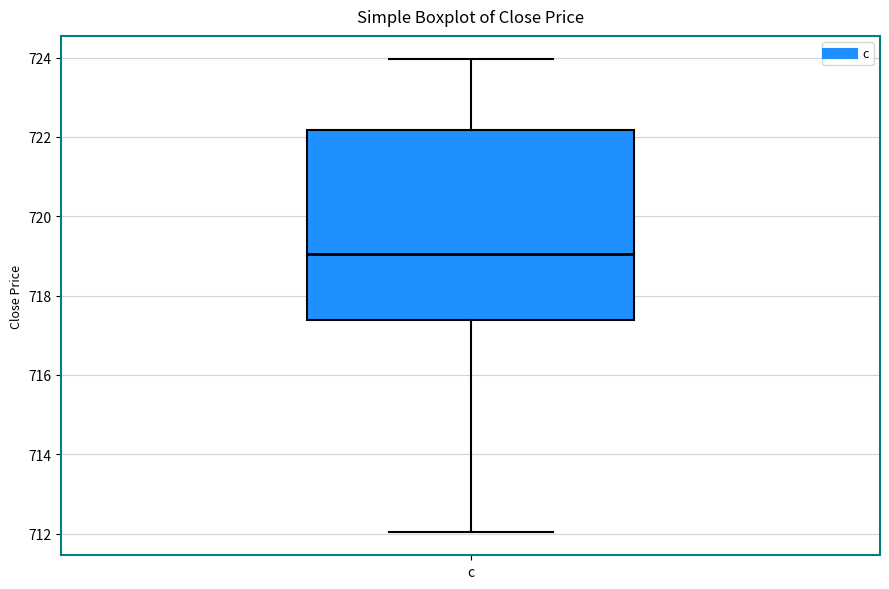

Transcribe this box plot: give where the median line is, the range the box spans, and where the two whiskers end, as read against the y-axis. The values are not printed on the chart, so give them approximately, as read against the axis.

median 719.0, box 717.4 to 722.2, whiskers 712.0 to 724.0